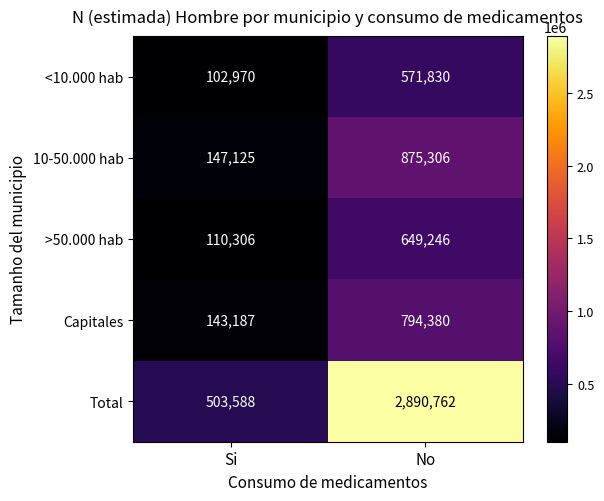

Where is <10.000 hab nearest to the value 337400?

Si